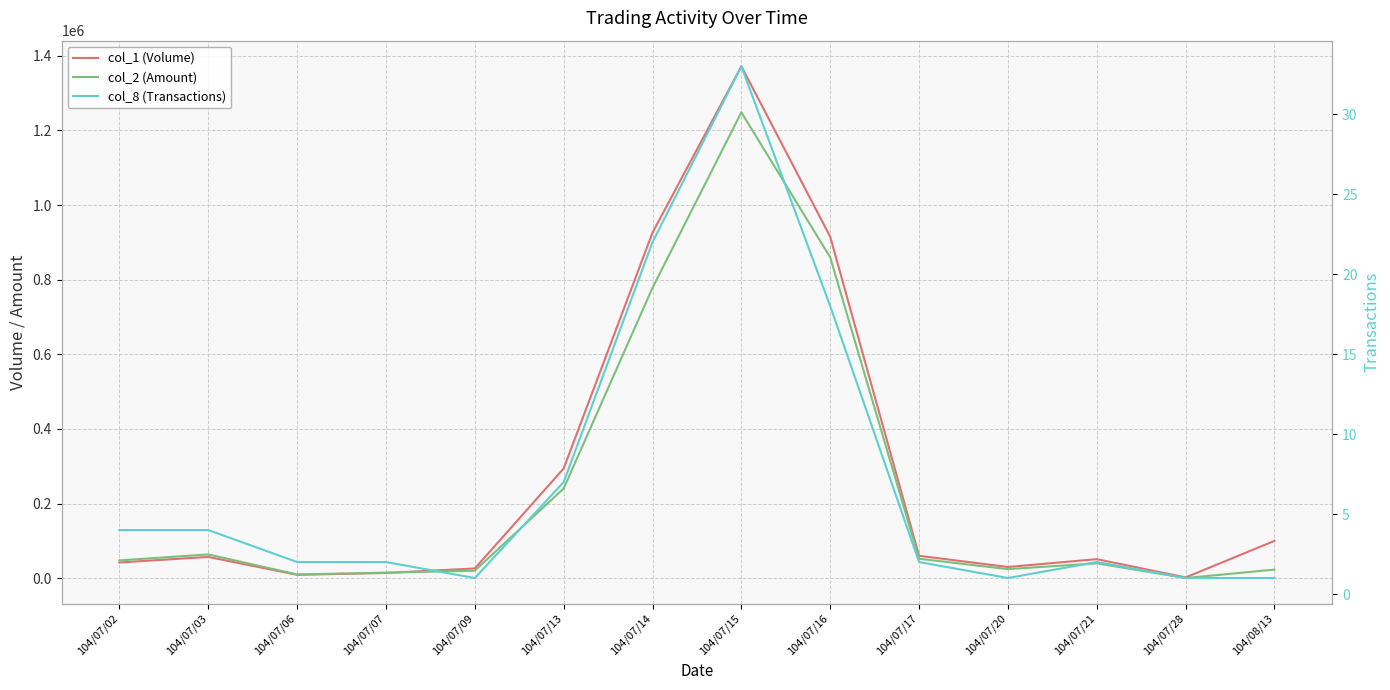

At 104/07/21, list the series in order from largest to smallest.

col_1 (Volume), col_2 (Amount), col_8 (Transactions)